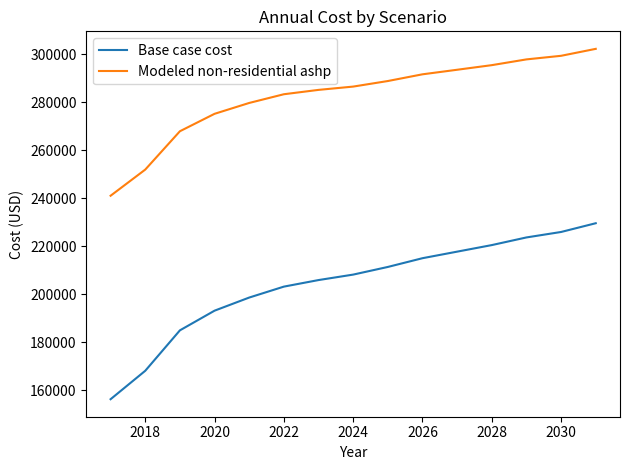

What is the smallest value displayed?

156204.9